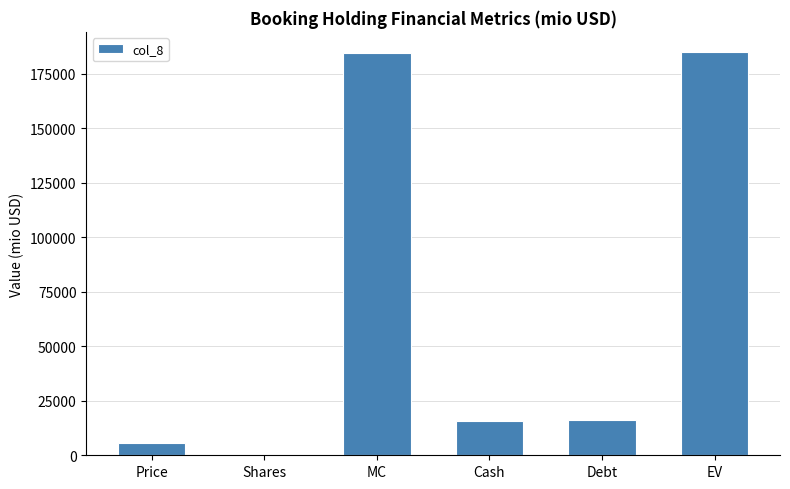

The value at Debt is 16024.0. True or false?

True